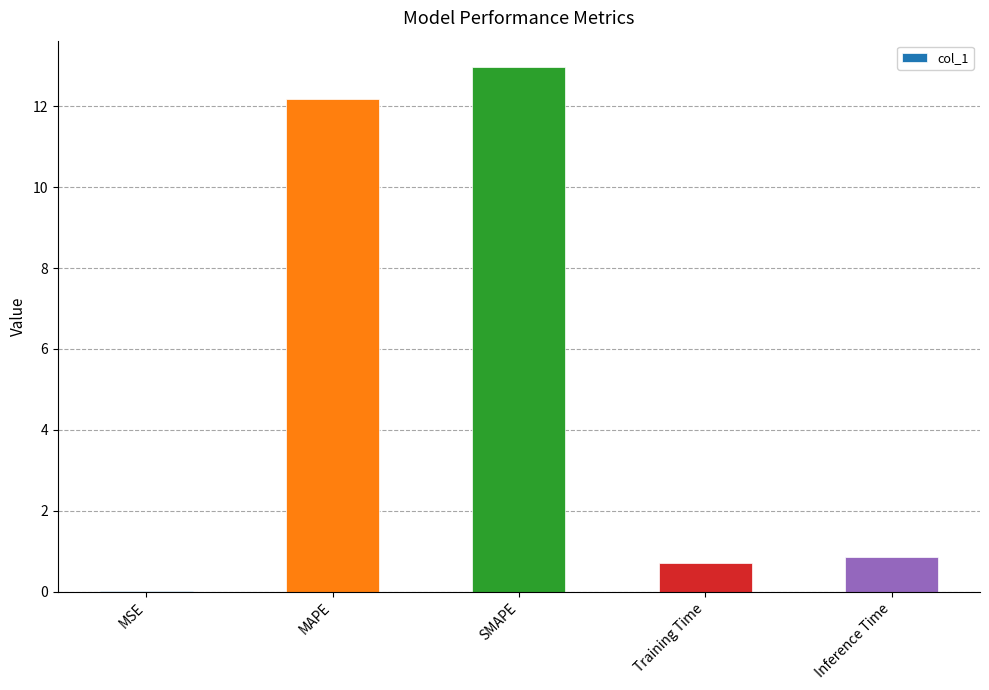

True or false: the data shows 13.0 at SMAPE.

True